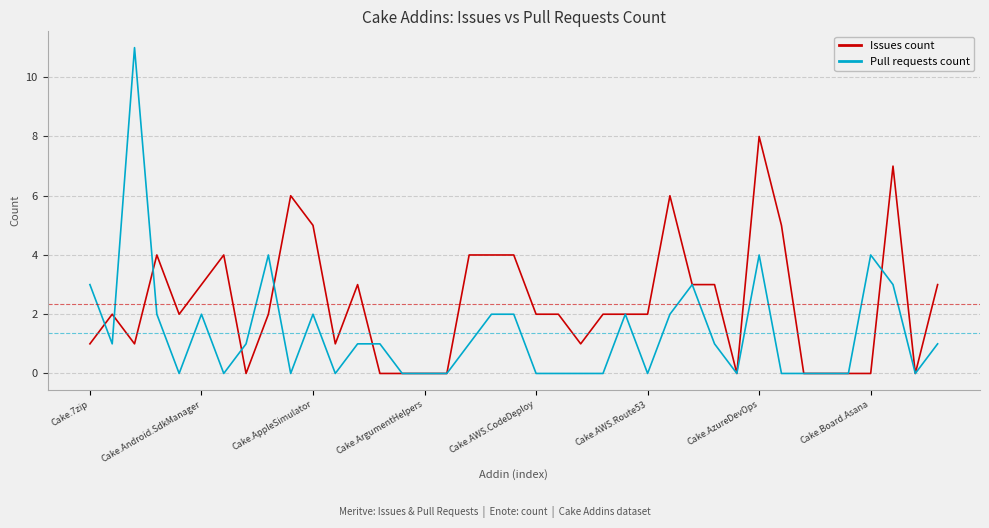

List the series in order of their overall mean, highest first.

Issues count, Pull requests count